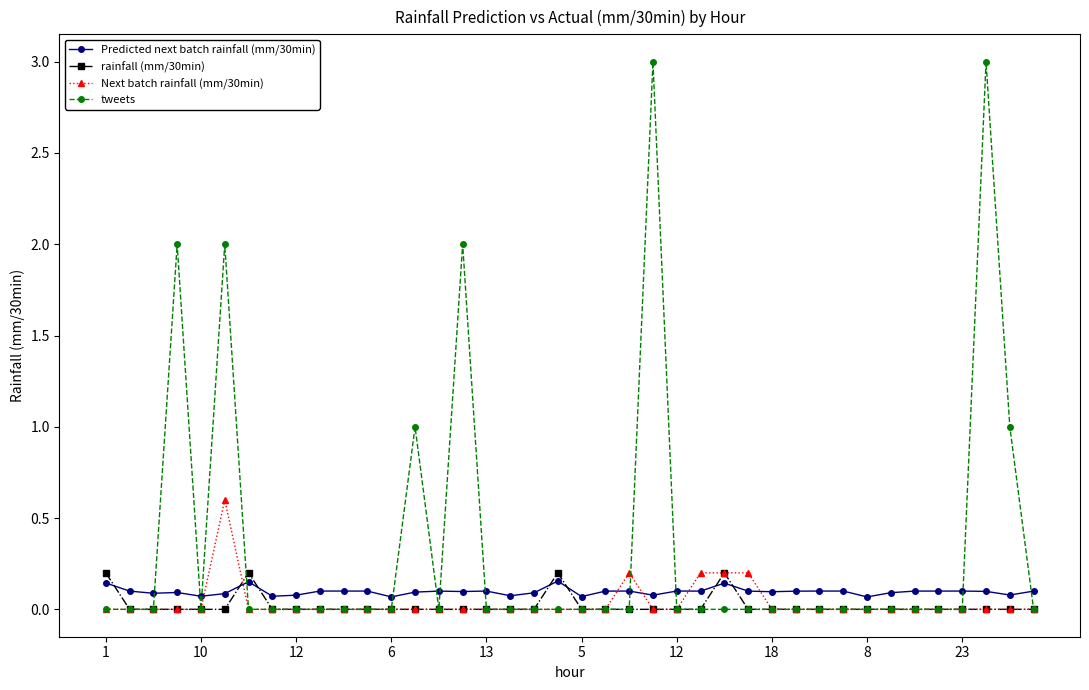

What is the value of the tweets point at the 39th from the left?

1.0